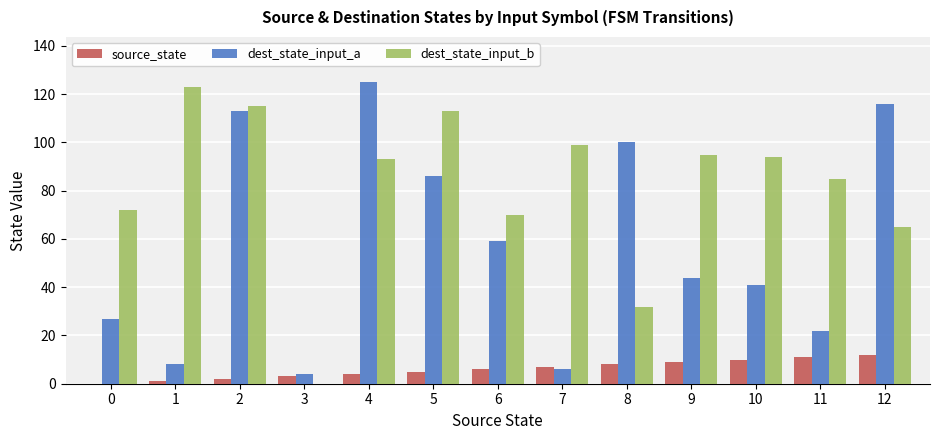

Which series has the widest spread of values?

dest_state_input_b